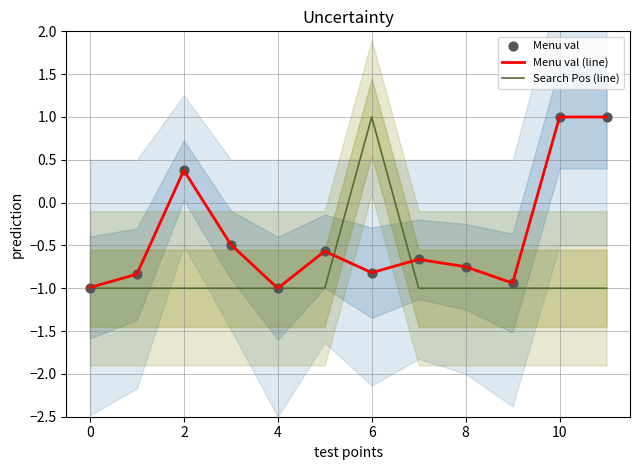

Which series contains the highest Y value?

Menu val (line)